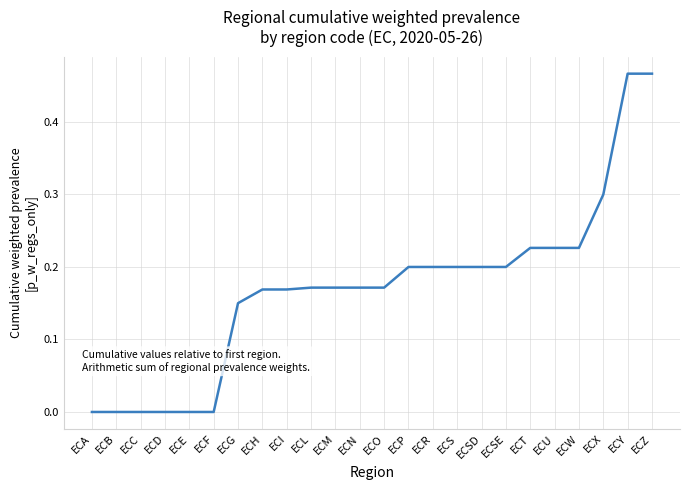

What position from the right is ECE?

20